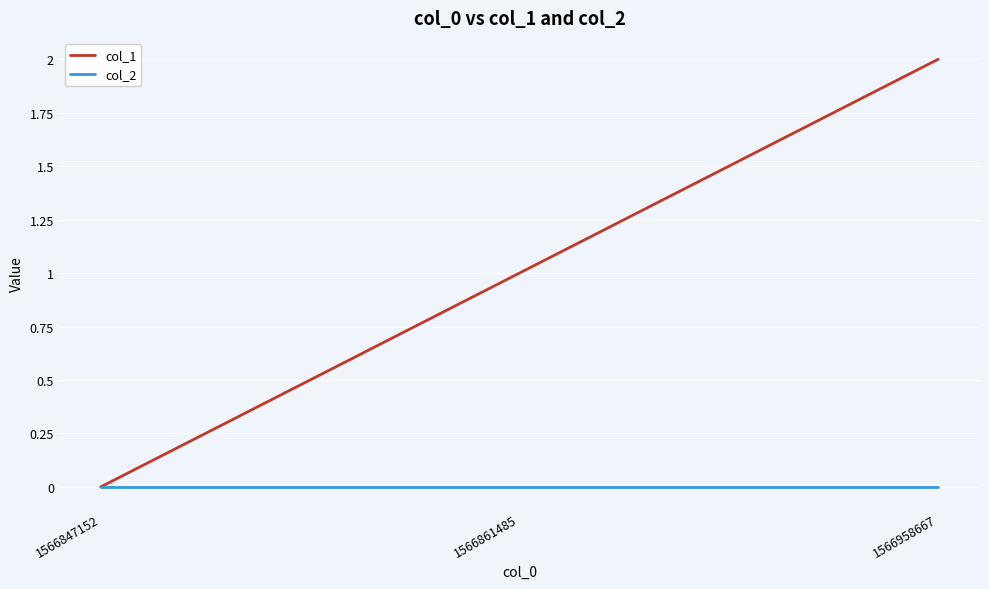

Count the number of data series in this chart.

2